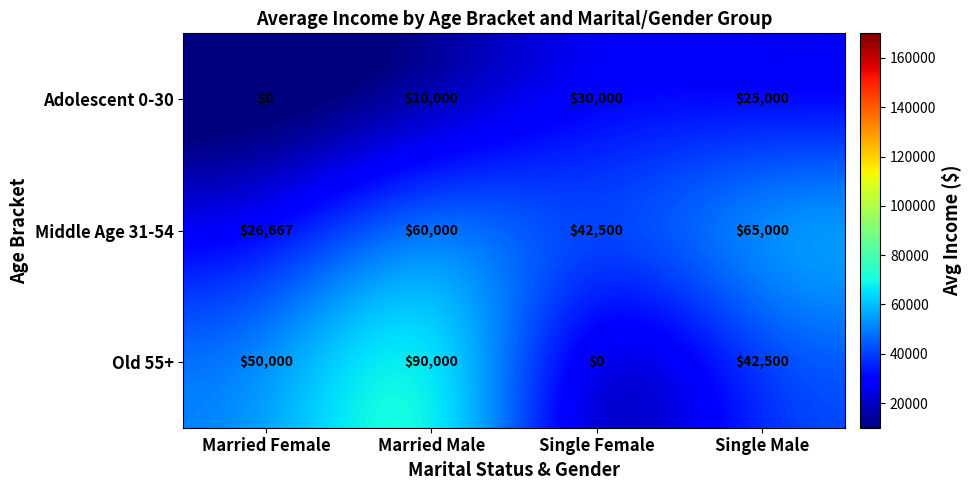

Reading left to right, list all the values displayed in this chart.

Adolescent 0-30: Married Female=0	Married Male=10000	Single Female=30000	Single Male=25000
Middle Age 31-54: Married Female=26667	Married Male=60000	Single Female=42500	Single Male=65000
Old 55+: Married Female=50000	Married Male=90000	Single Female=0	Single Male=42500